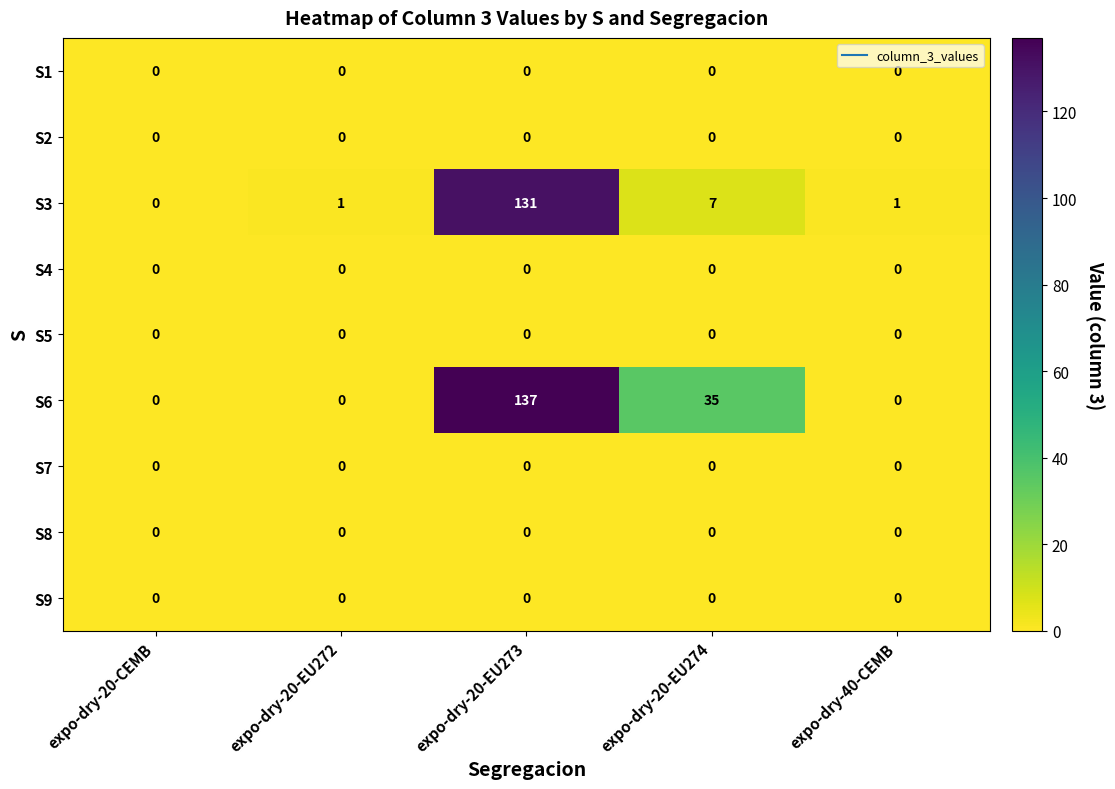

What is the difference between the maximum and minimum values in the S3 series?

131